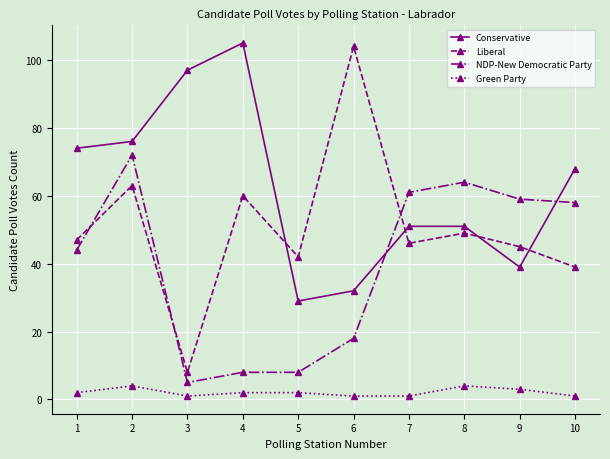

Reading left to right, transcribe all the data shown in this chart.

Conservative: 1=74	2=76	3=97	4=105	5=29	6=32	7=51	8=51	9=39	10=68
Liberal: 1=47	2=63	3=8	4=60	5=42	6=104	7=46	8=49	9=45	10=39
NDP-New Democratic Party: 1=44	2=72	3=5	4=8	5=8	6=18	7=61	8=64	9=59	10=58
Green Party: 1=2	2=4	3=1	4=2	5=2	6=1	7=1	8=4	9=3	10=1